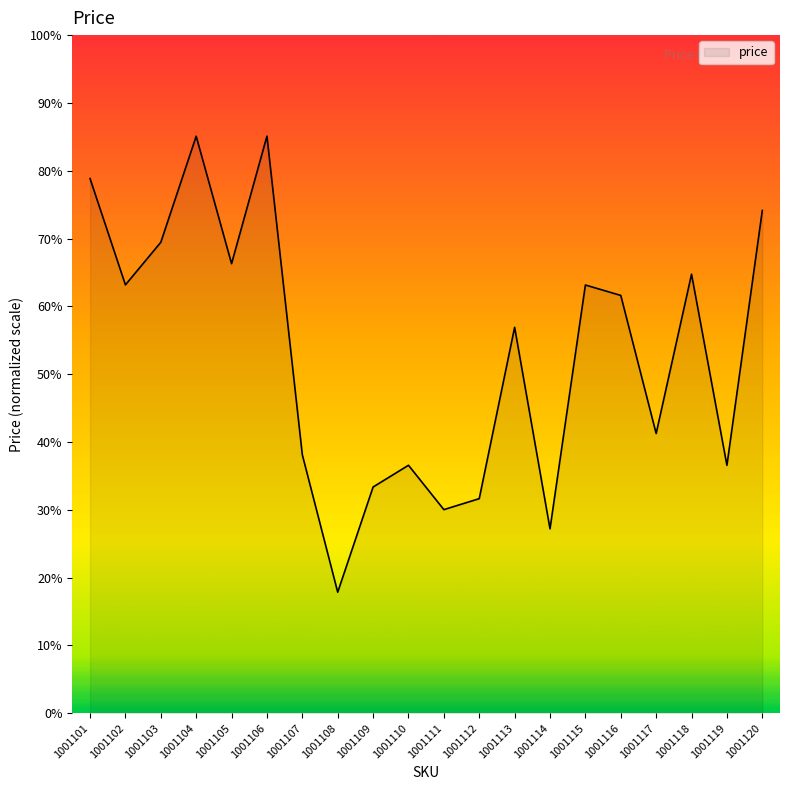

Does the chart display data point markers on the line(s)?

No